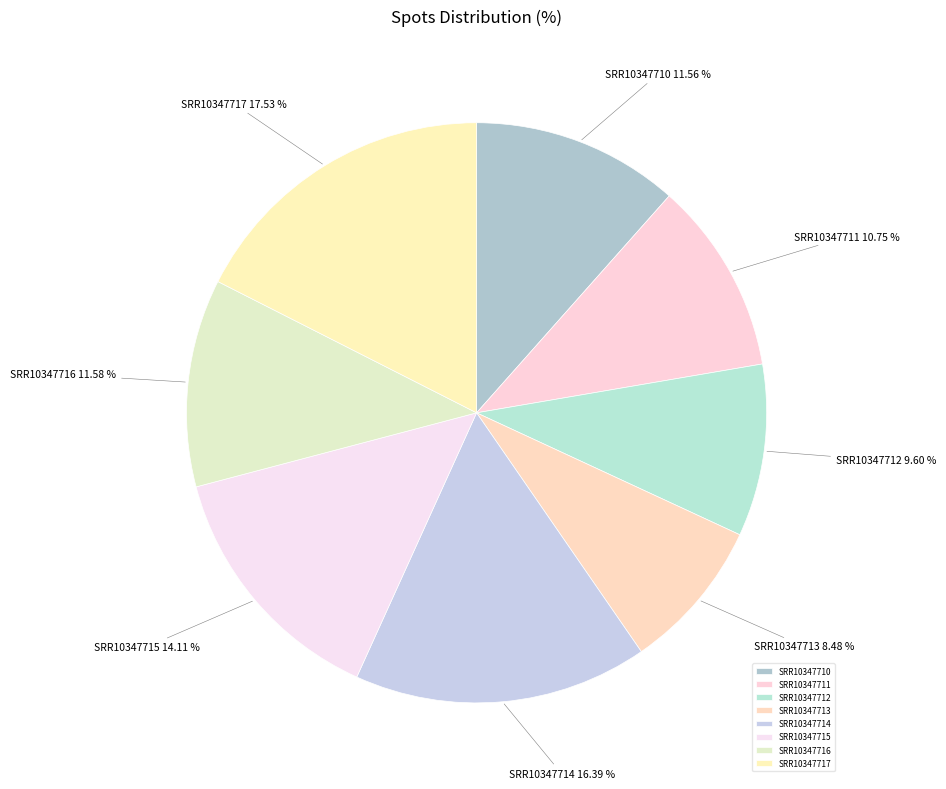

What is the smallest slice in the pie chart?

SRR10347713